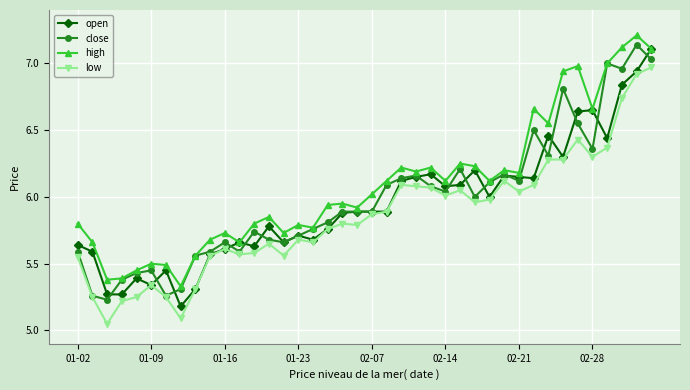

At how many categories does at least one series exceed 5?

40